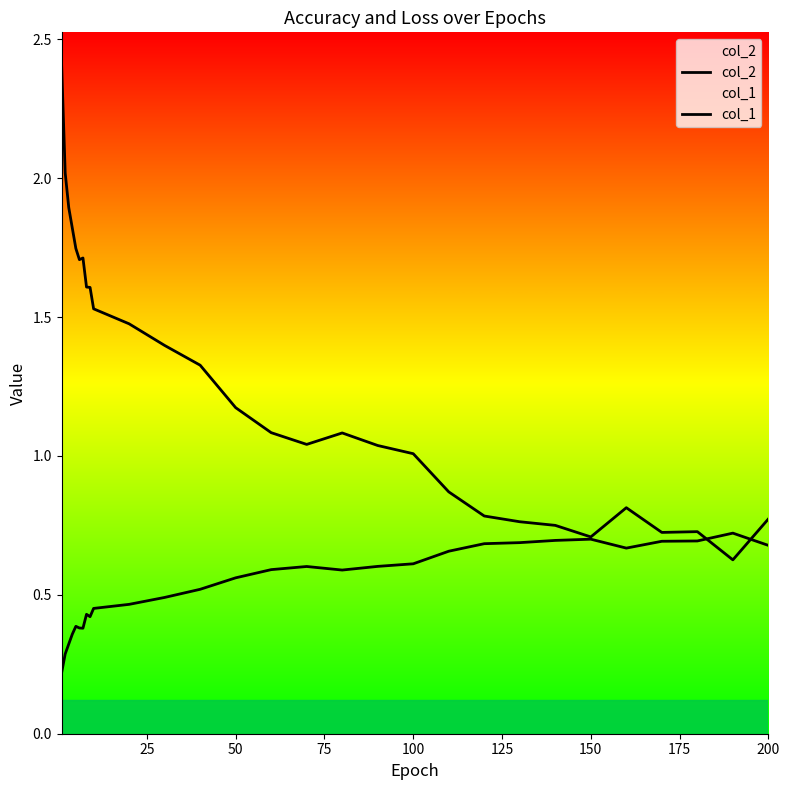

Reading left to right, extract all data points from this chart.

col_2: 2.4	2.0	1.9	1.8	1.7	1.7	1.7	1.6	1.6	1.5	1.5	1.4	1.3	1.2	1.1	1.0	1.1	1.0	1.0	0.9	0.8	0.8	0.8	0.7	0.8	0.7	0.7	0.6	0.8
col_1: 0.2	0.3	0.3	0.4	0.4	0.4	0.4	0.4	0.4	0.5	0.5	0.5	0.5	0.6	0.6	0.6	0.6	0.6	0.6	0.7	0.7	0.7	0.7	0.7	0.7	0.7	0.7	0.7	0.7